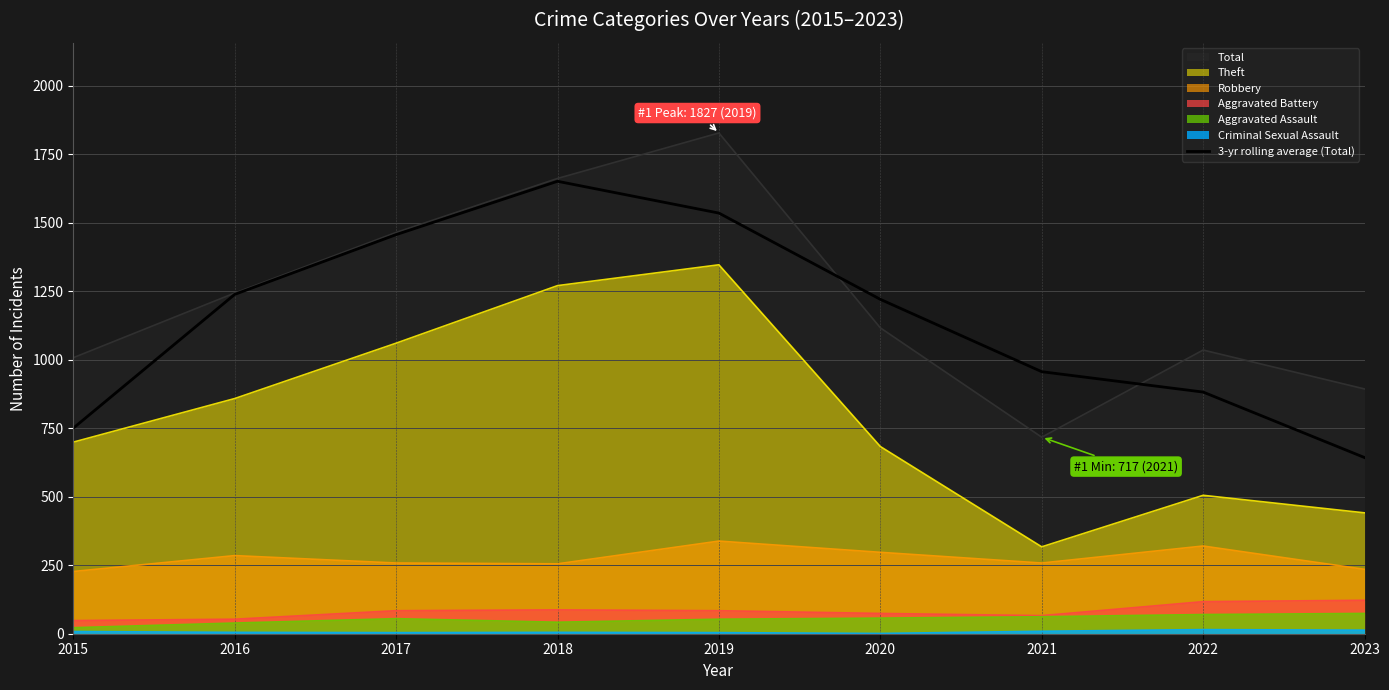

At which category does the chart reach its minimum across all series?

2023